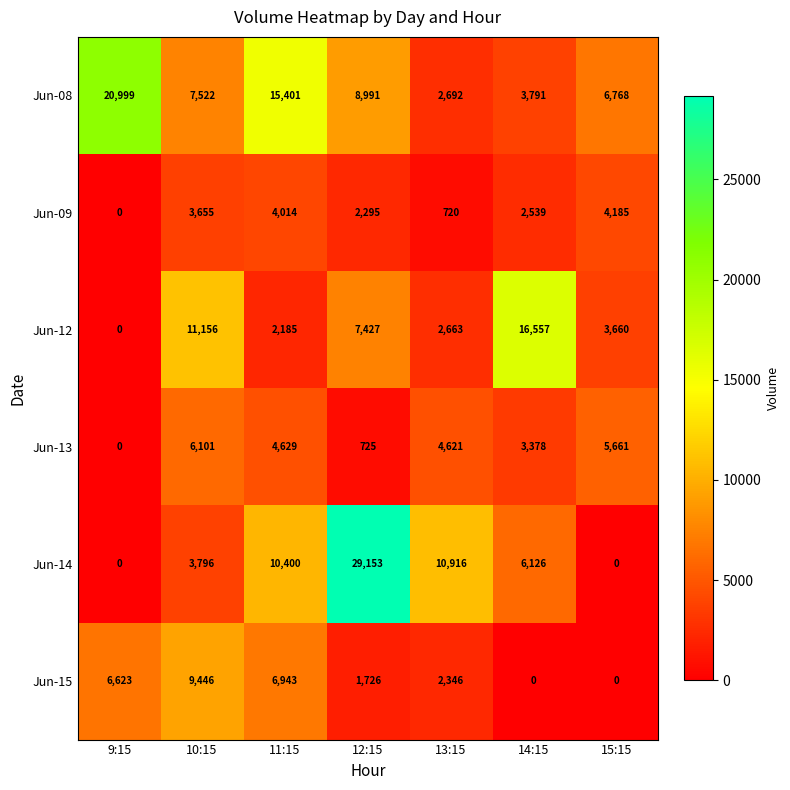

At which label does Jun-09 first exceed 2539?

10:15